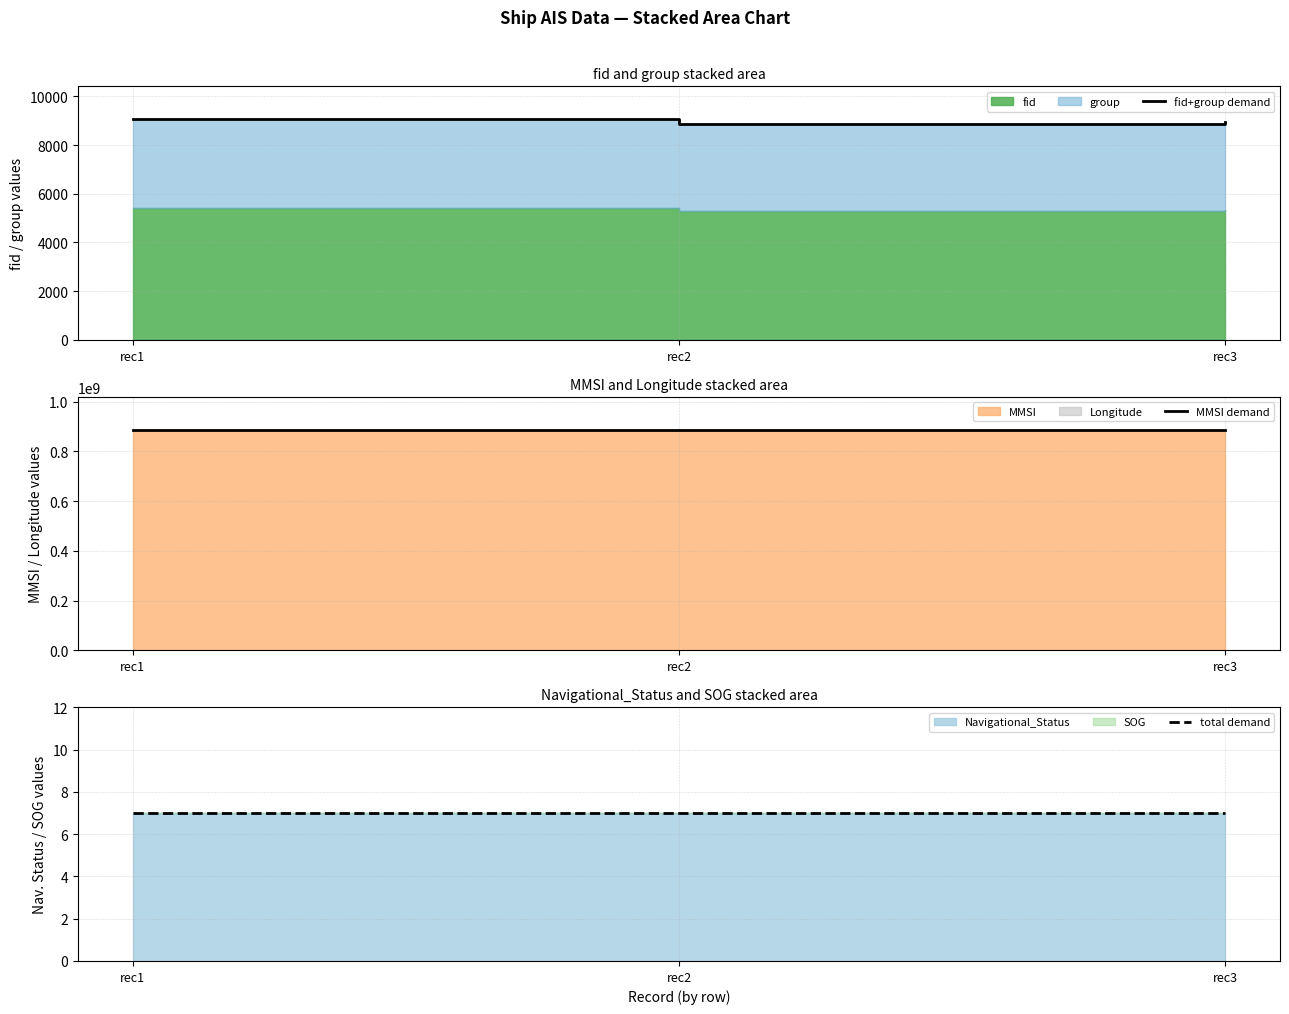

What is the smallest value displayed?

7